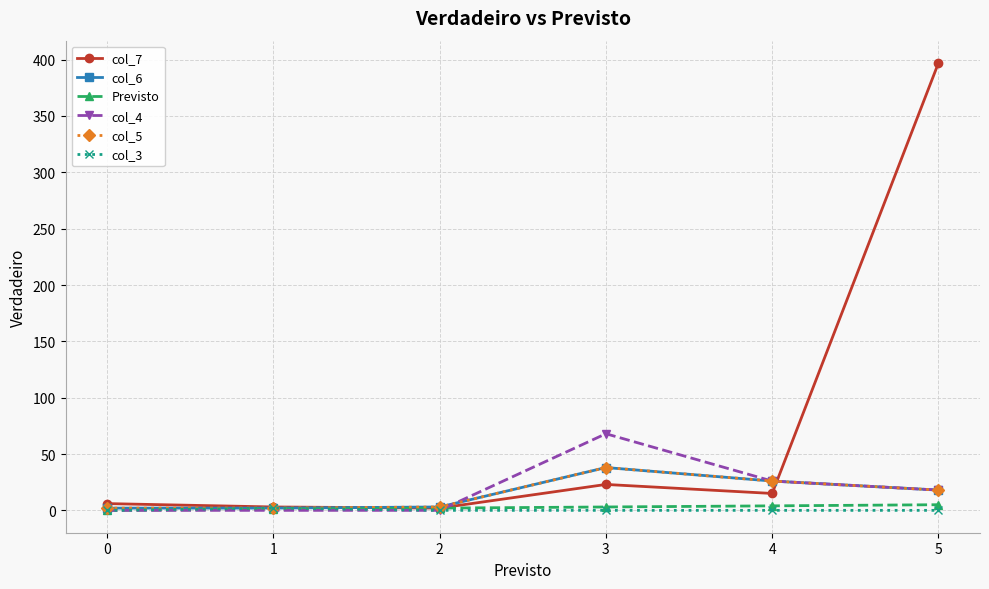

Does the chart have visible grid lines?

Yes